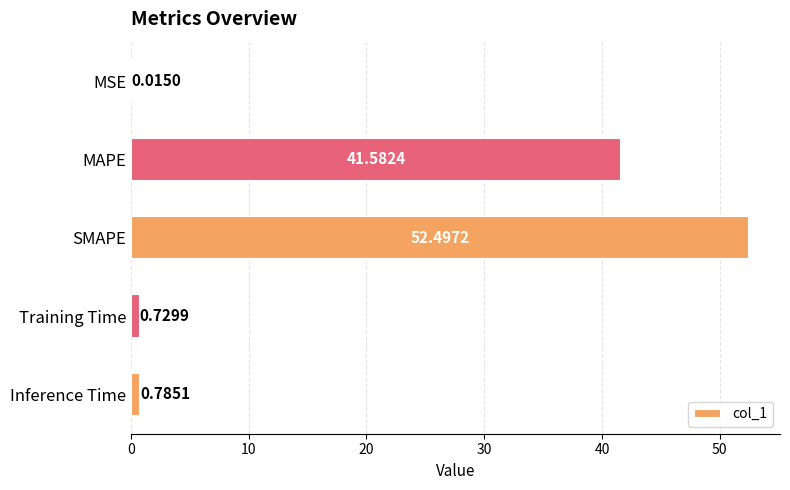

What is the average value?

19.1